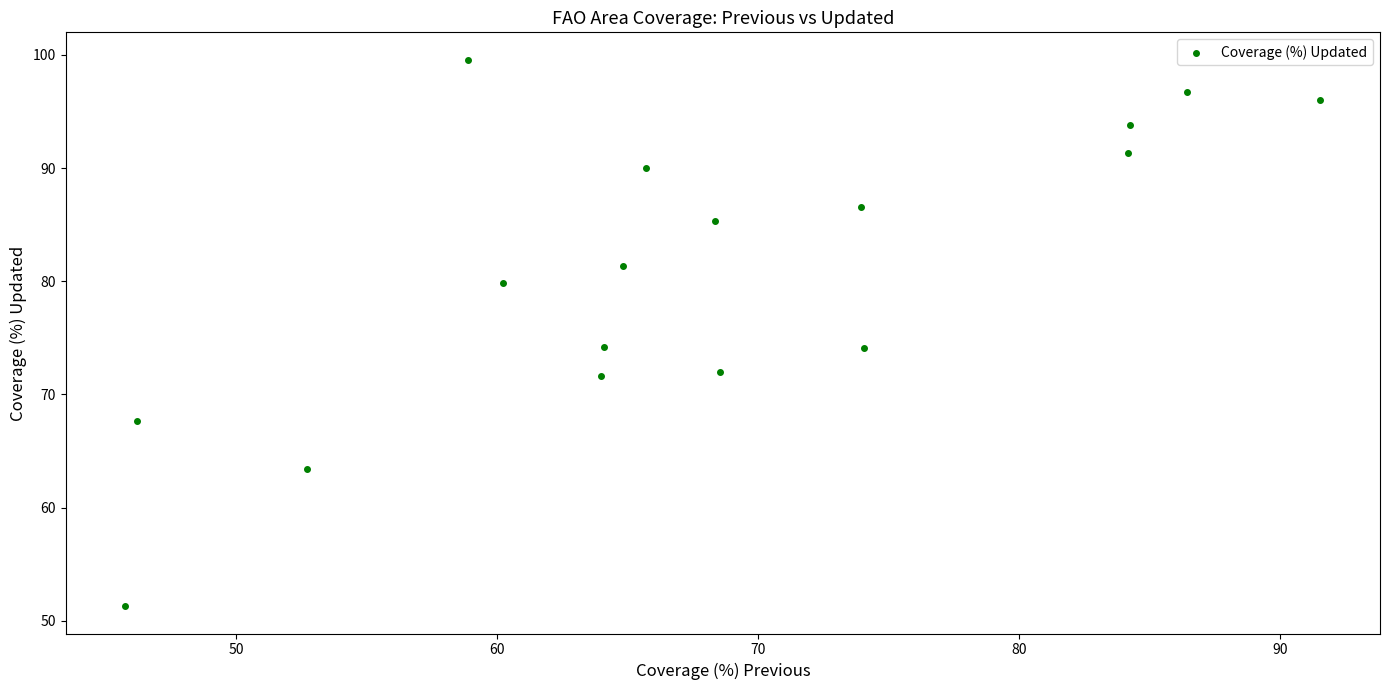

What is the range of X values (max minus min)?

45.8